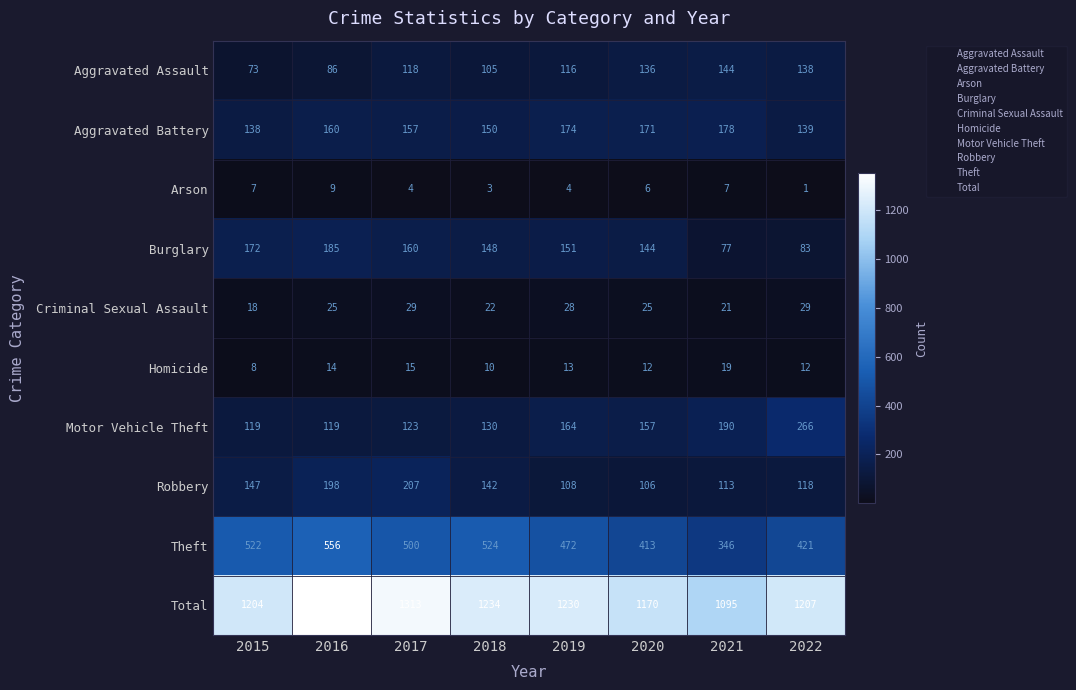

What is the total value across all series at 2020?

2340